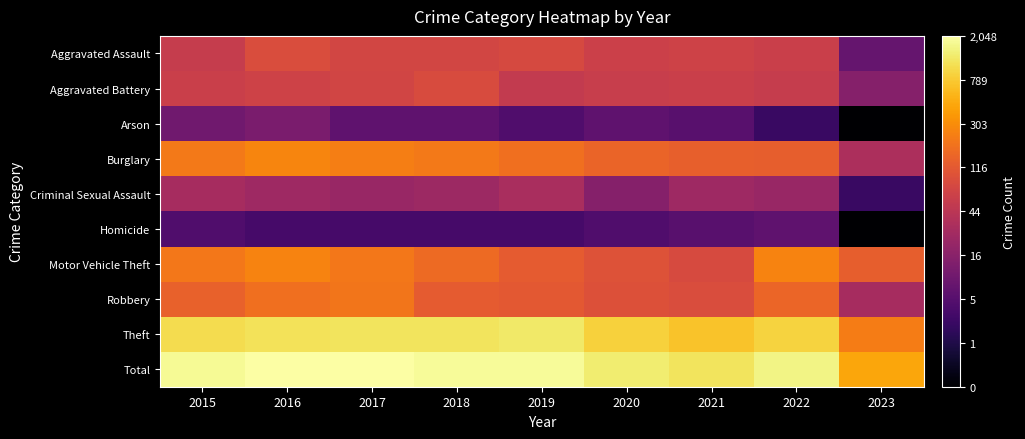

What is the total value across all series at 2022?

44.4